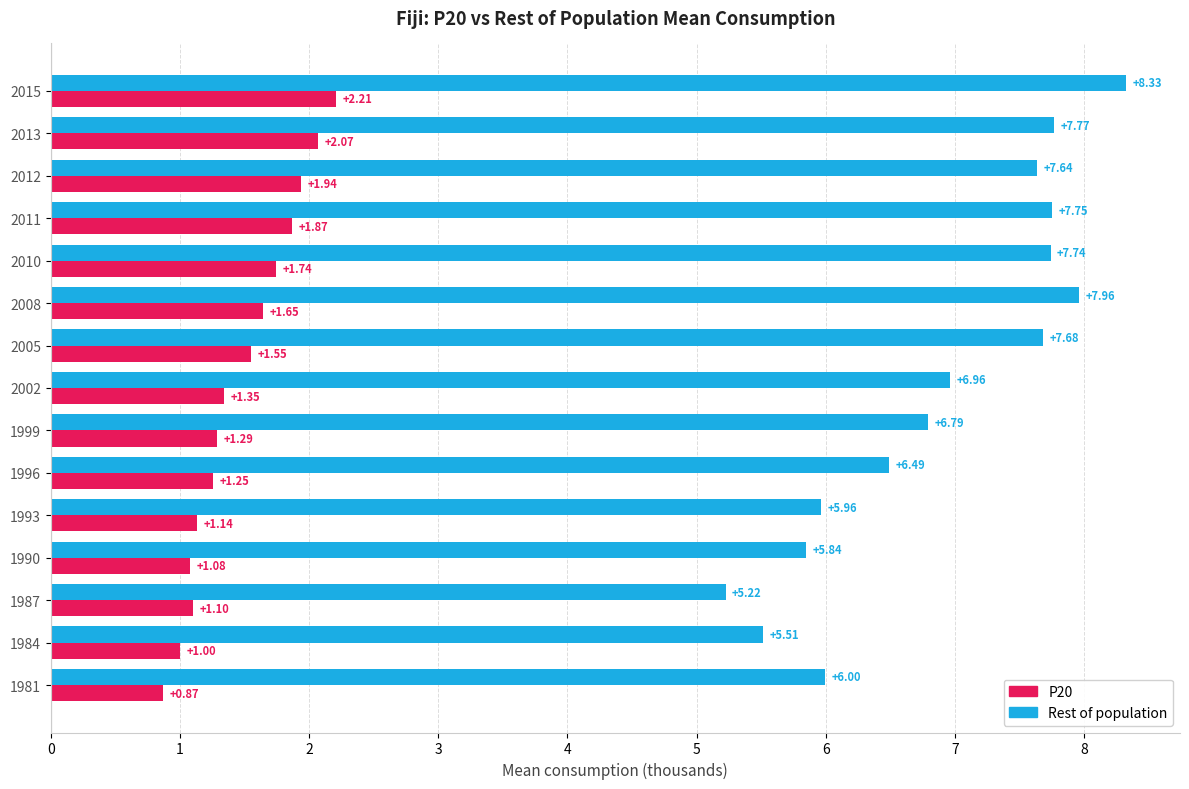

Where is P20 nearest to the value 1?

1984